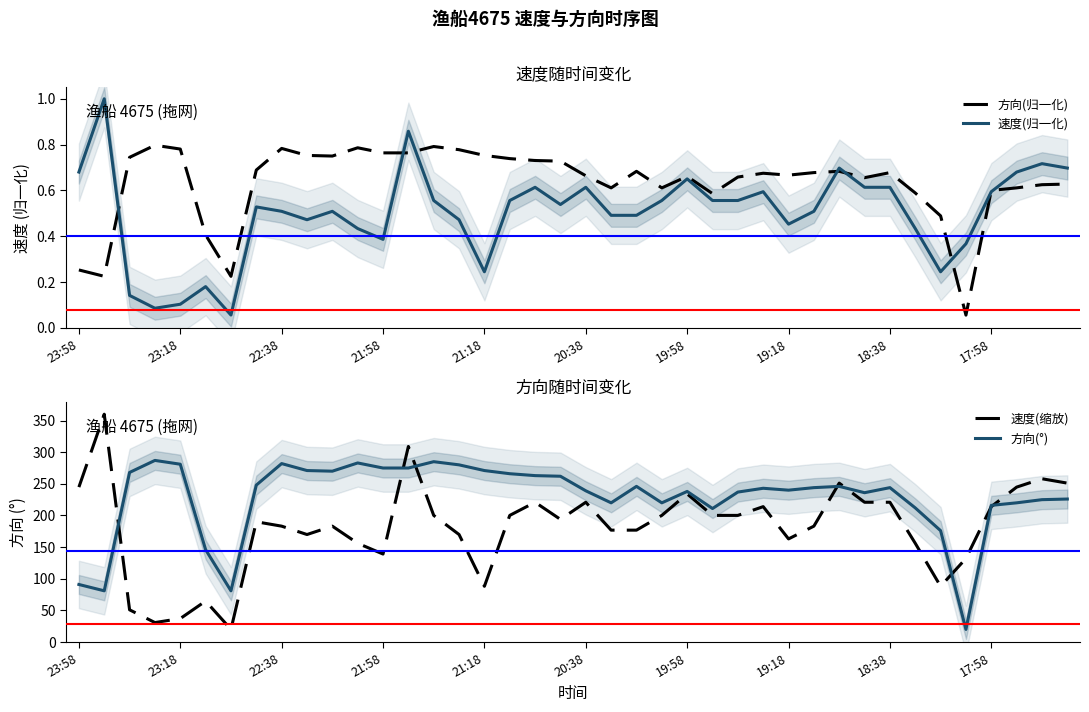

Count the number of categories in the chart.

40